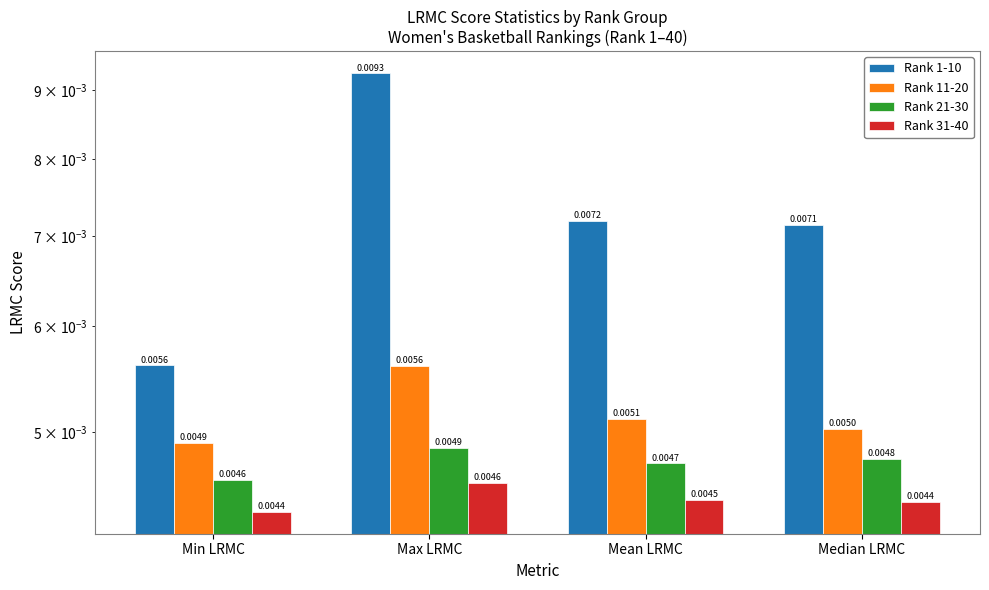

At Max LRMC, list the series in order from largest to smallest.

Rank 1-10, Rank 11-20, Rank 21-30, Rank 31-40